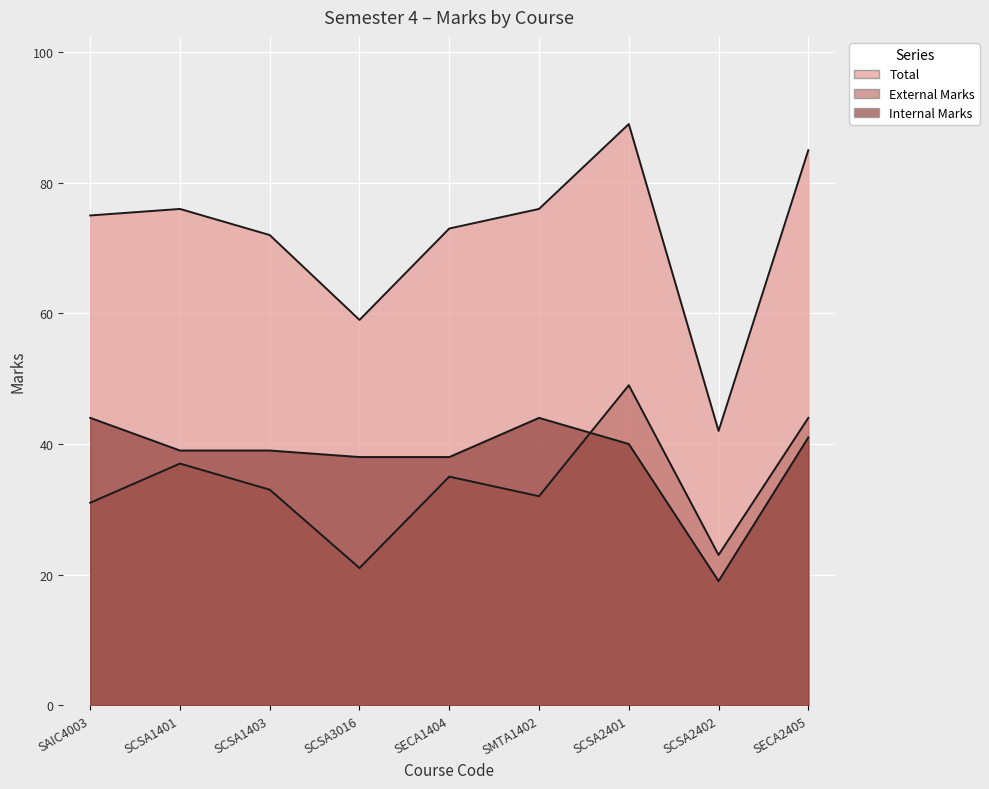

Is it true that Internal Marks equals 30 at SCSA2402?

False